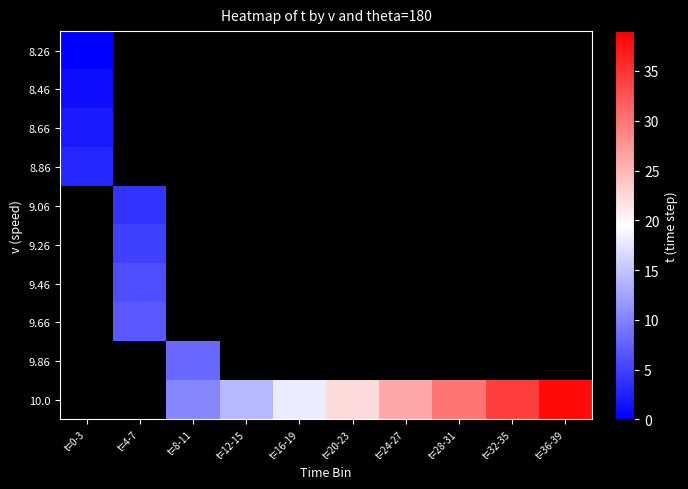

Which category has the lowest value across all series?

t=0-3